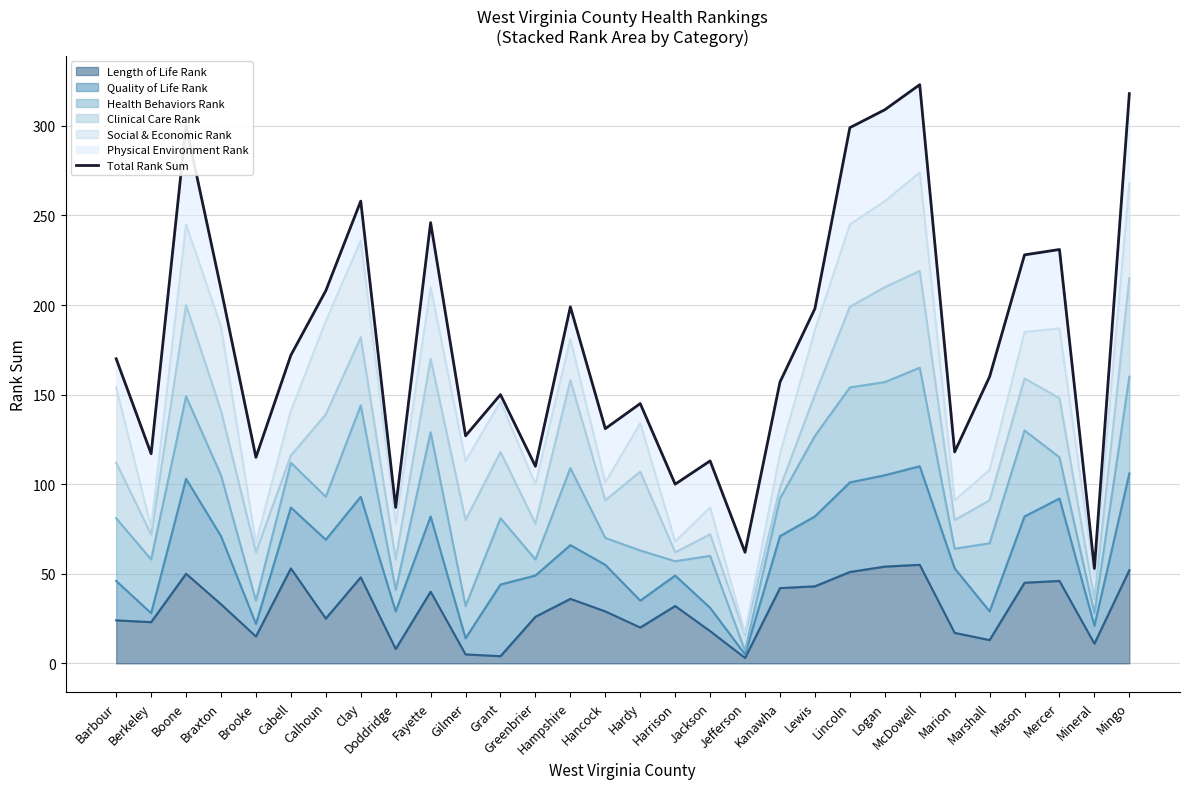

Is it true that the value at Mercer is 334?

False